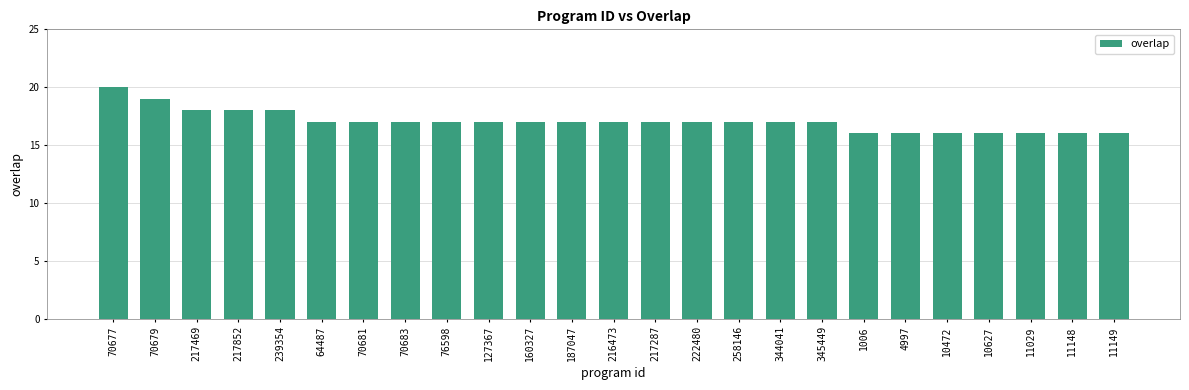

How many series are shown in this chart?

1